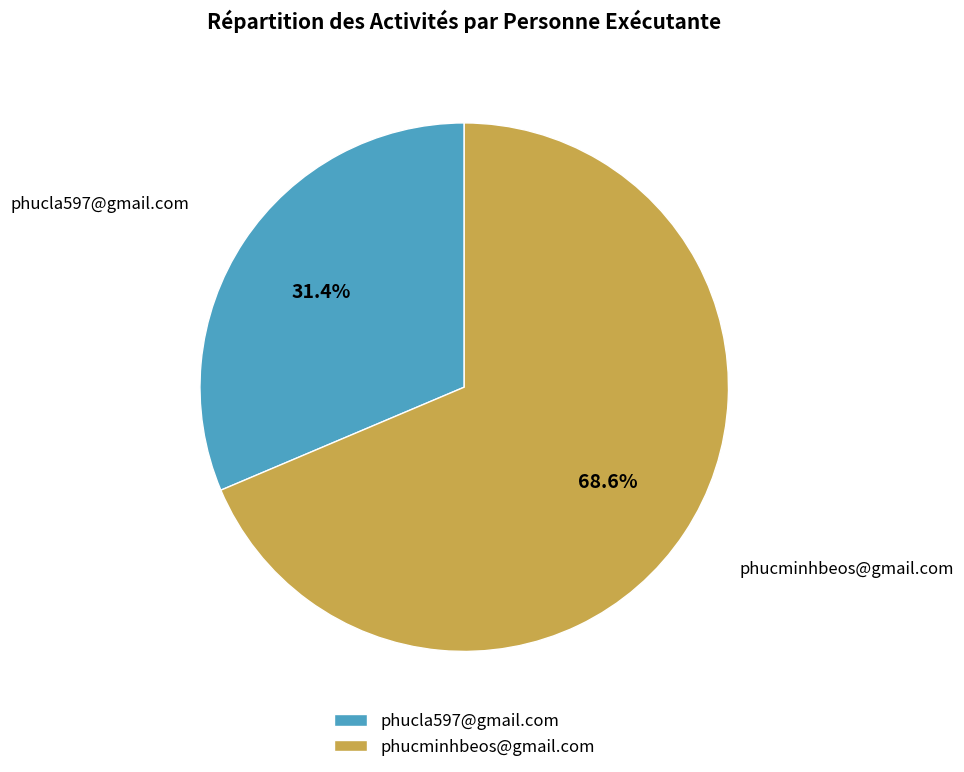

The phucla597@gmail.com slice represents 21% of the pie. True or false?

False